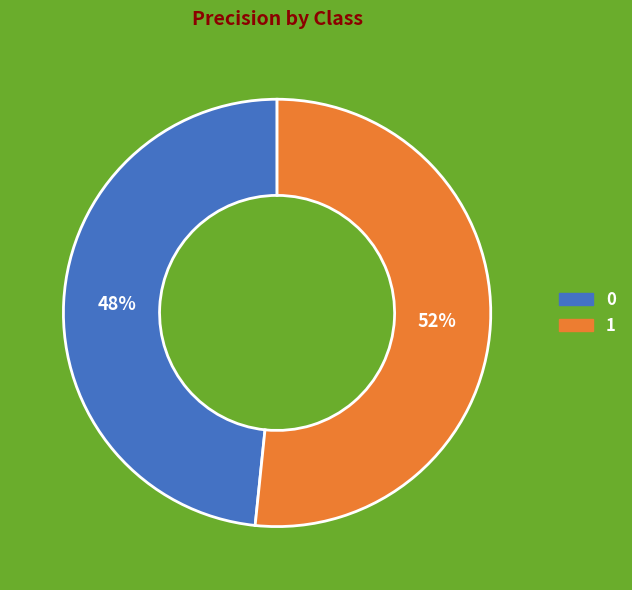

How many segments does this pie chart have?

2